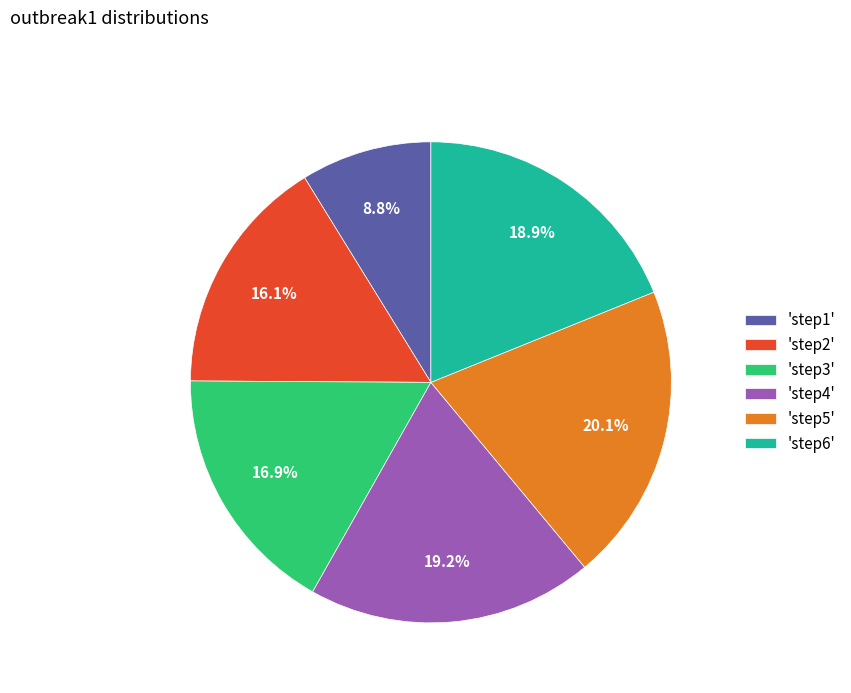

How many slices are in this pie chart?

6